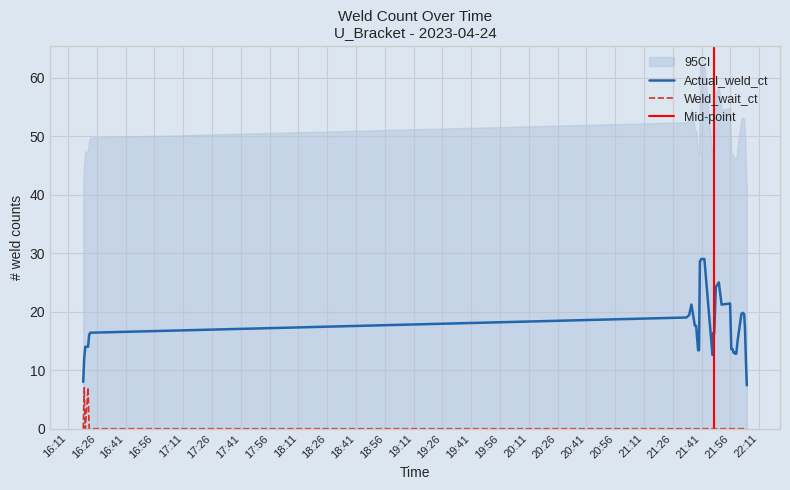

True or false: Weld_wait_ct and Actual_weld_ct intersect in this chart.

False